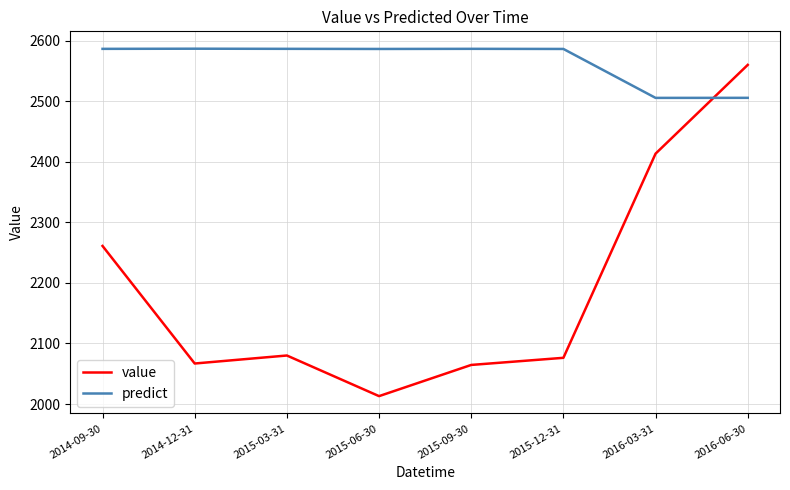

Which category has the lowest value across all series?

2015-06-30